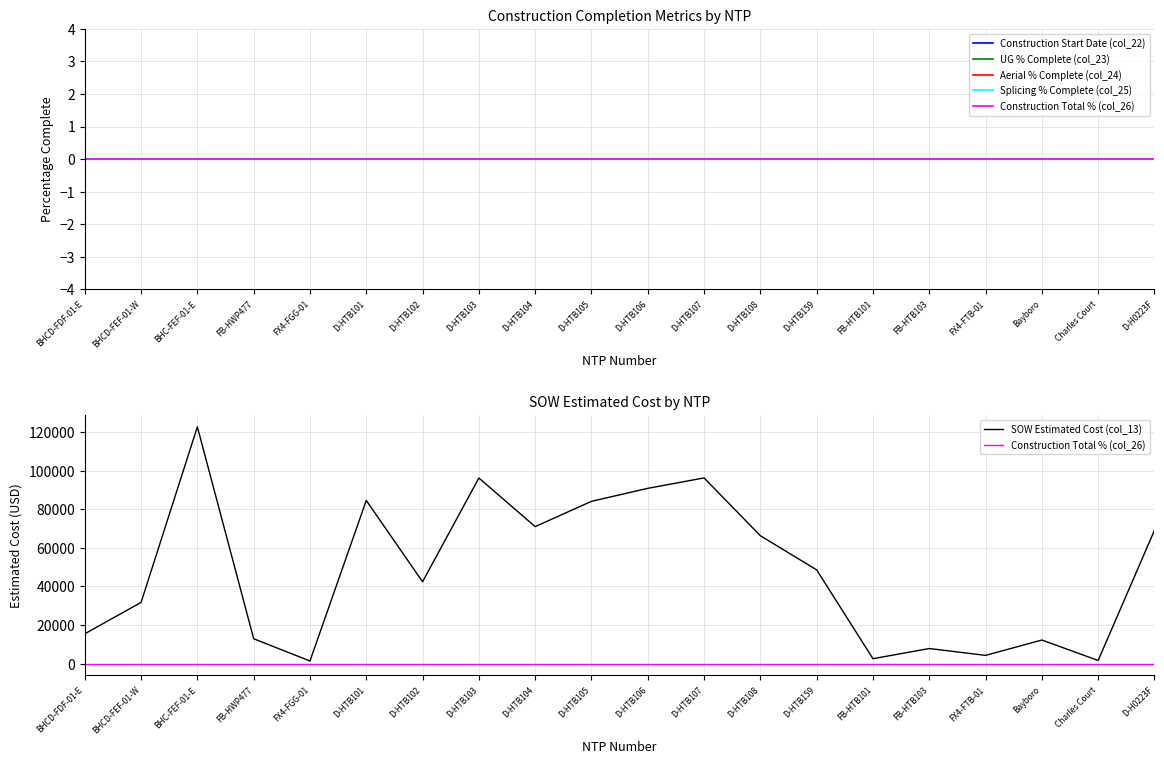

Which series has the largest total across all categories?

SOW Estimated Cost (col_13)